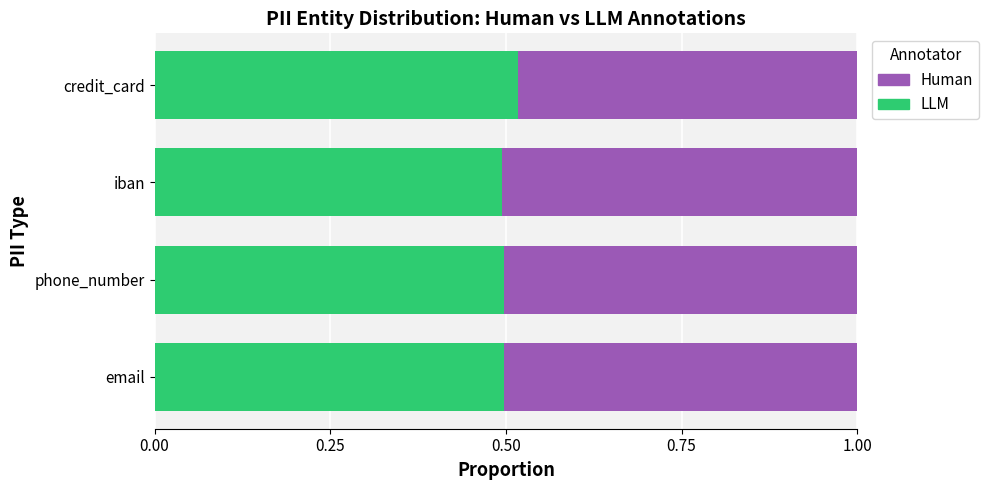

Count the LLM values in the range 0 to 1.

4